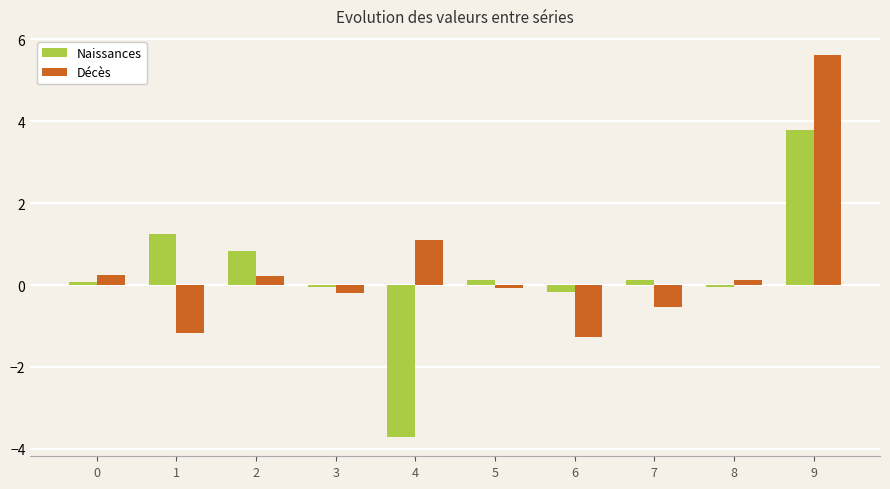

What is the average value of the Naissances series?

0.2